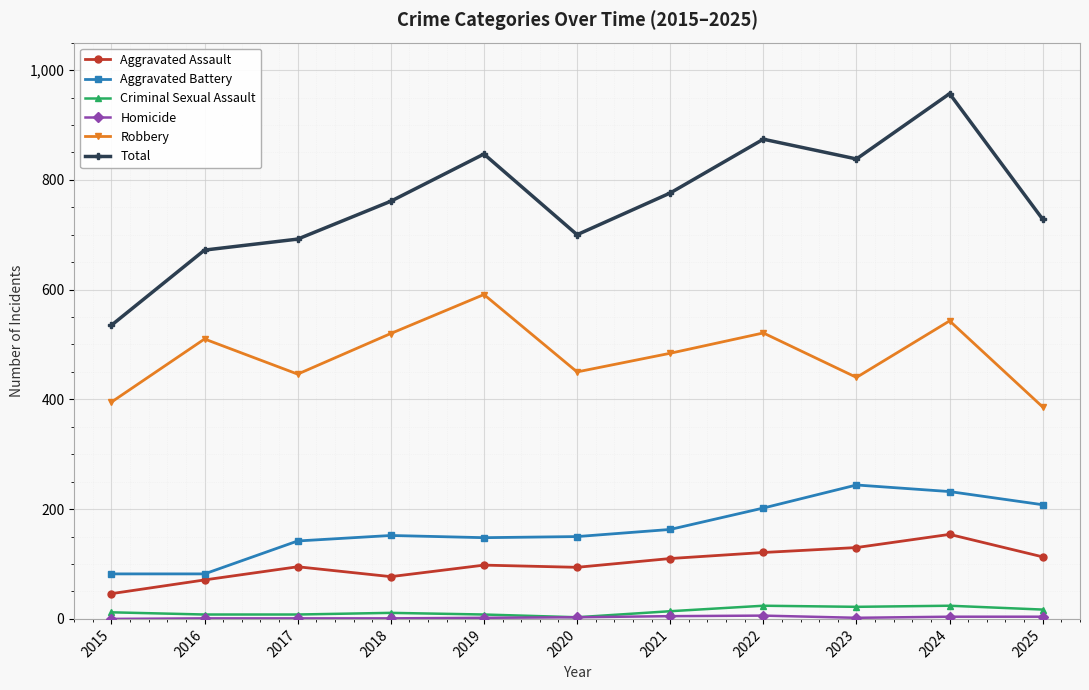

In Total, how many points are higher than both neighbors (excluding endpoints)?

3